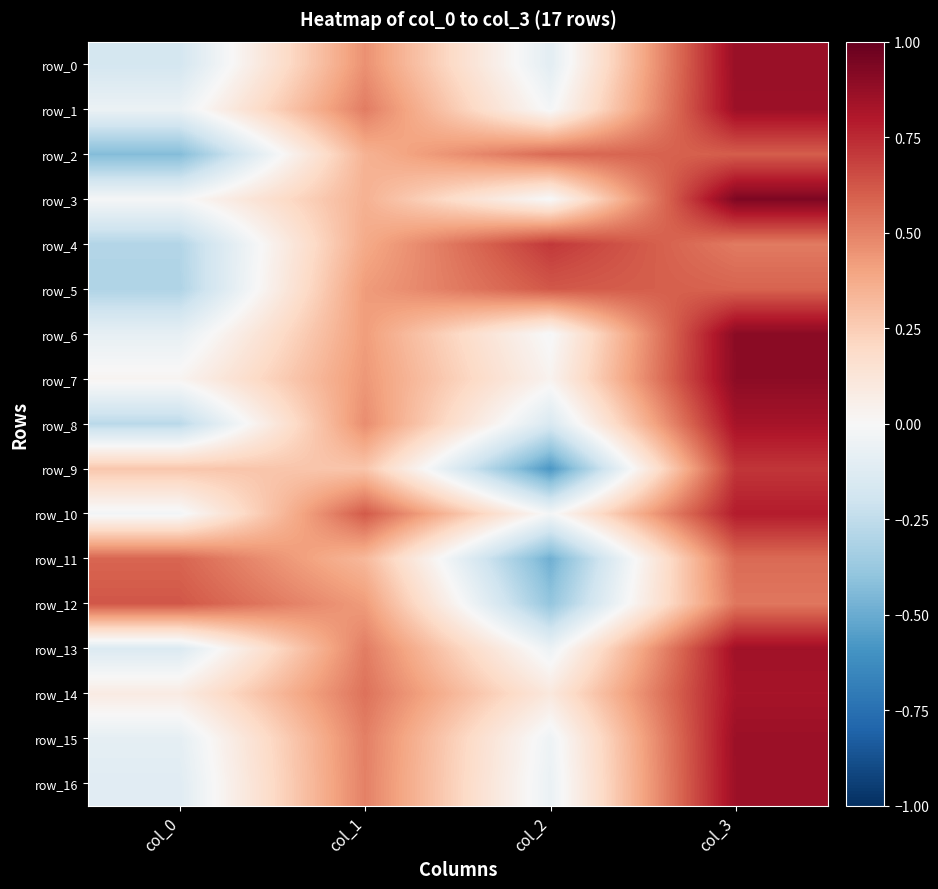

True or false: row_3 has a value of 0.1 at col_1.

False